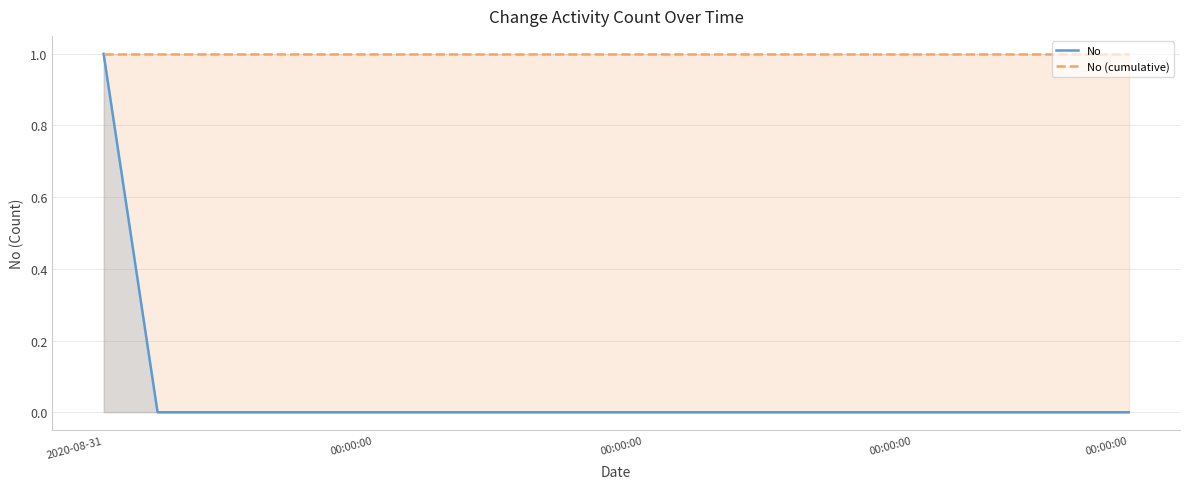

Is it true that No (cumulative) equals 1 at 17?

False